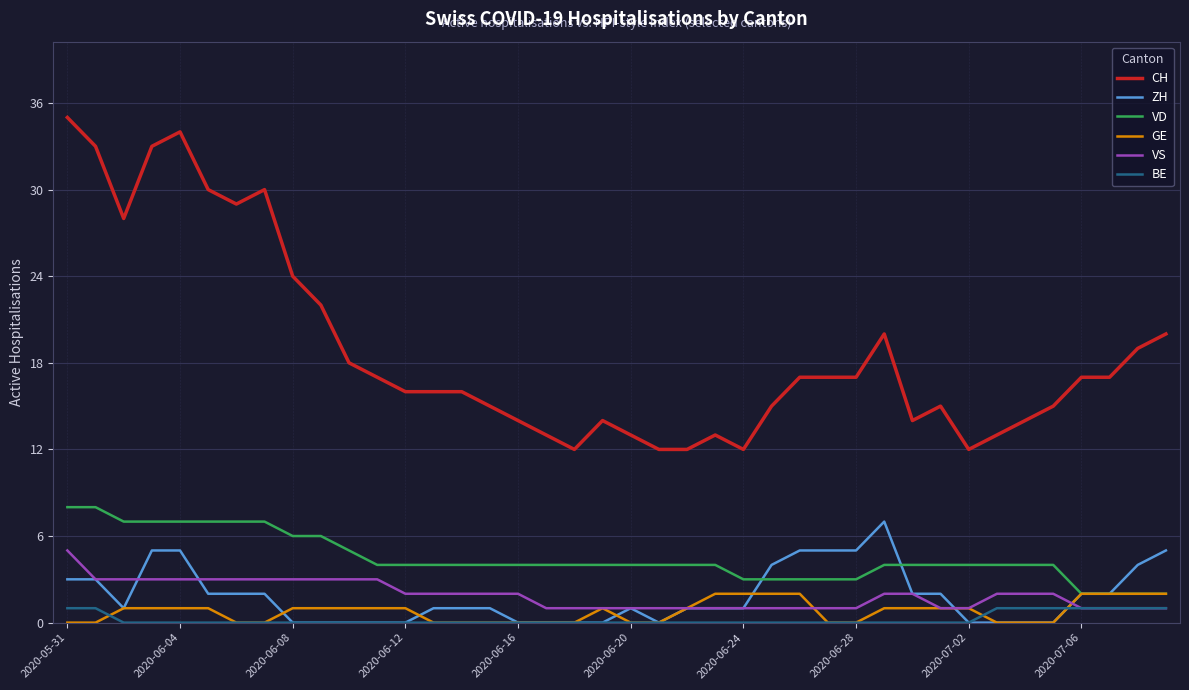

Reading right to left, list all the values displayed in this chart.

CH: 20	19	17	17	15	14	13	12	15	14	20	17	17	17	15	12	13	12	12	13	14	12	13	14	15	16	16	16	17	18	22	24	30	29	30	34	33	28	33	35
ZH: 5	4	2	2	0	0	0	0	2	2	7	5	5	5	4	1	1	1	0	1	0	0	0	0	1	1	1	0	0	0	0	0	2	2	2	5	5	1	3	3
VD: 2	2	2	2	4	4	4	4	4	4	4	3	3	3	3	3	4	4	4	4	4	4	4	4	4	4	4	4	4	5	6	6	7	7	7	7	7	7	8	8
GE: 2	2	2	2	0	0	0	1	1	1	1	0	0	2	2	2	2	1	0	0	1	0	0	0	0	0	0	1	1	1	1	1	0	0	1	1	1	1	0	0
VS: 1	1	1	1	2	2	2	1	1	2	2	1	1	1	1	1	1	1	1	1	1	1	1	2	2	2	2	2	3	3	3	3	3	3	3	3	3	3	3	5
BE: 1	1	1	1	1	1	1	0	0	0	0	0	0	0	0	0	0	0	0	0	0	0	0	0	0	0	0	0	0	0	0	0	0	0	0	0	0	0	1	1